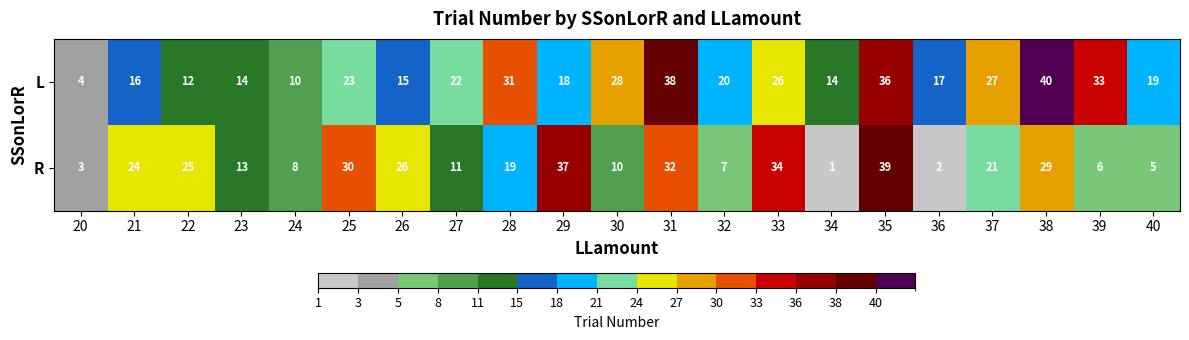

What is the lowest value of the L series?

4